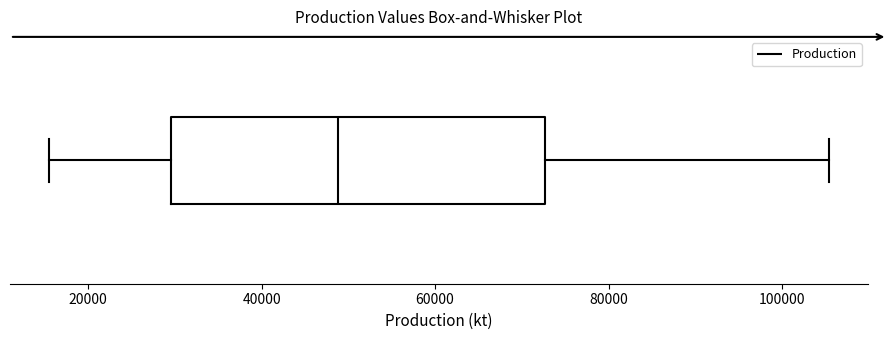

Read this box plot against the x-axis: the position of the median line, the range covered by the box, and the ends of both whiskers. The values are not printed on the chart, so give them approximately, as read against the axis.

median 48000, box 30000 to 72000, whiskers 16000 to 106000